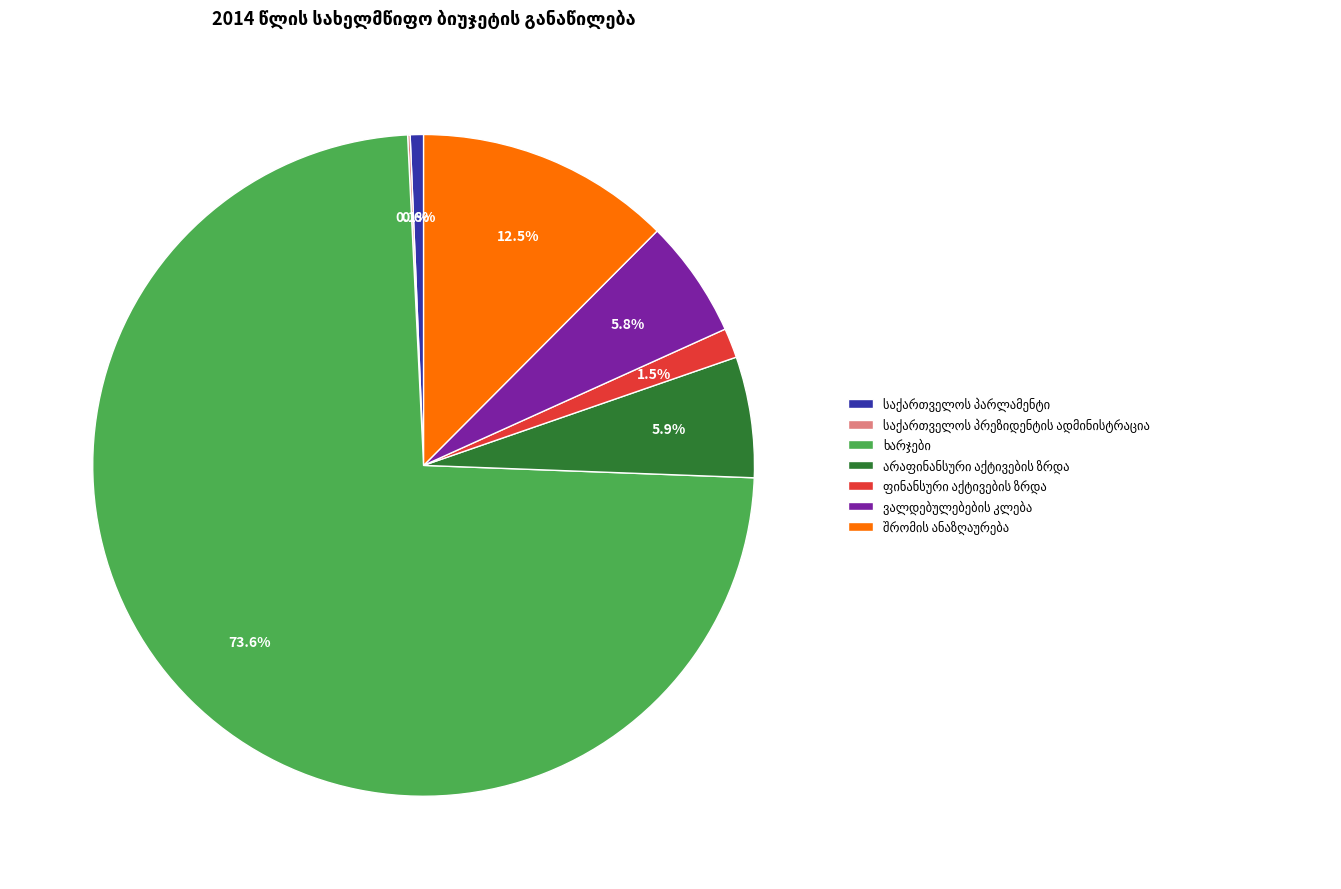

Is there a majority slice in this chart?

Yes